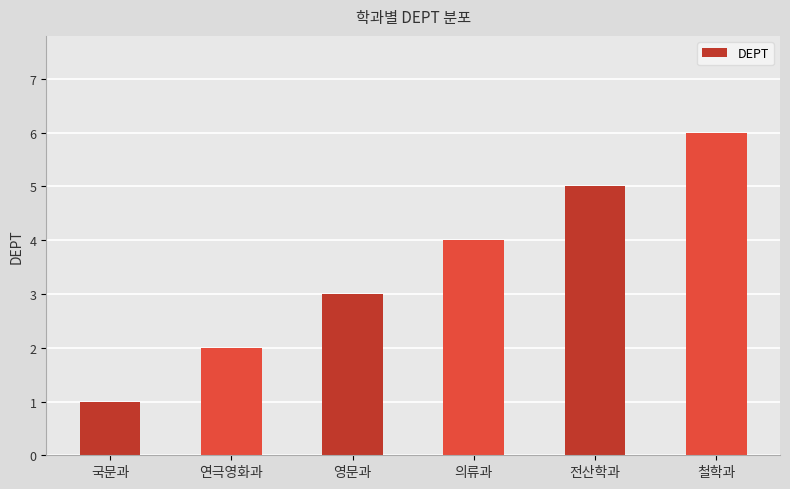

Are the bars grouped side by side (vs. stacked)?

No